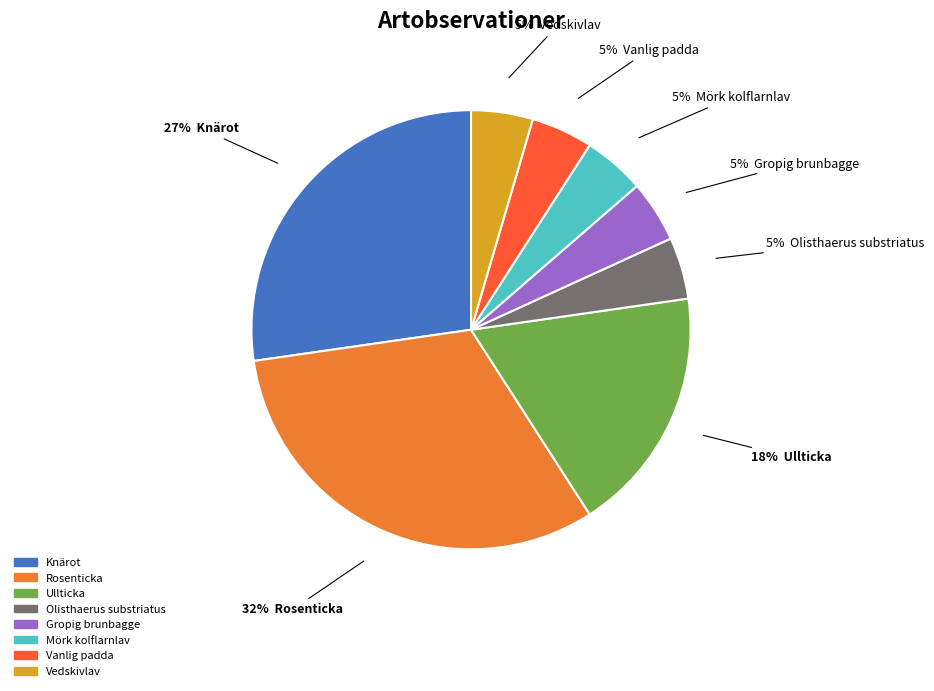

Which category has the biggest portion of the pie?

Rosenticka